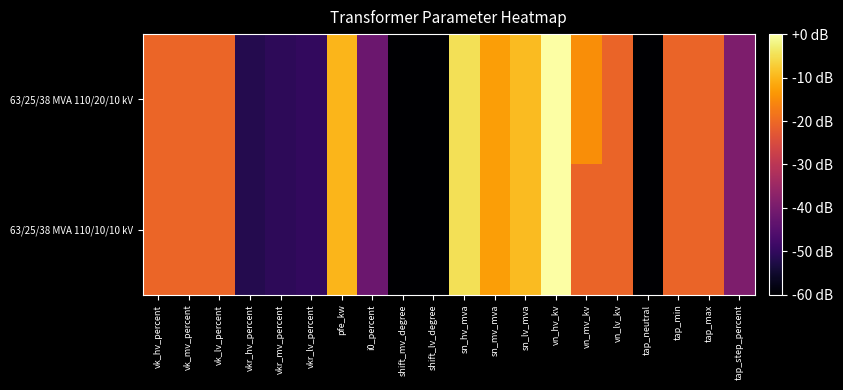

Reading left to right, list all the values displayed in this chart.

63/25/38 MVA 110/20/10 kV: vk_hv_percent=-20.5	vk_mv_percent=-20.5	vk_lv_percent=-20.5	vkr_hv_percent=-51.9	vkr_mv_percent=-50.7	vkr_lv_percent=-49.9	pfe_kw=-9.9	i0_percent=-41.8	shift_mv_degree=-160.8	shift_lv_degree=-160.8	sn_hv_mva=-4.8	sn_mv_mva=-12.9	sn_lv_mva=-9.2	vn_hv_kv=-0.0	vn_mv_kv=-14.8	vn_lv_kv=-20.8	tap_neutral=-160.8	tap_min=-20.8	tap_max=-20.8	tap_step_percent=-39.2
63/25/38 MVA 110/10/10 kV: vk_hv_percent=-20.5	vk_mv_percent=-20.5	vk_lv_percent=-20.5	vkr_hv_percent=-51.9	vkr_mv_percent=-50.7	vkr_lv_percent=-49.9	pfe_kw=-9.9	i0_percent=-41.8	shift_mv_degree=-160.8	shift_lv_degree=-160.8	sn_hv_mva=-4.8	sn_mv_mva=-12.9	sn_lv_mva=-9.2	vn_hv_kv=-0.0	vn_mv_kv=-20.8	vn_lv_kv=-20.8	tap_neutral=-160.8	tap_min=-20.8	tap_max=-20.8	tap_step_percent=-39.2